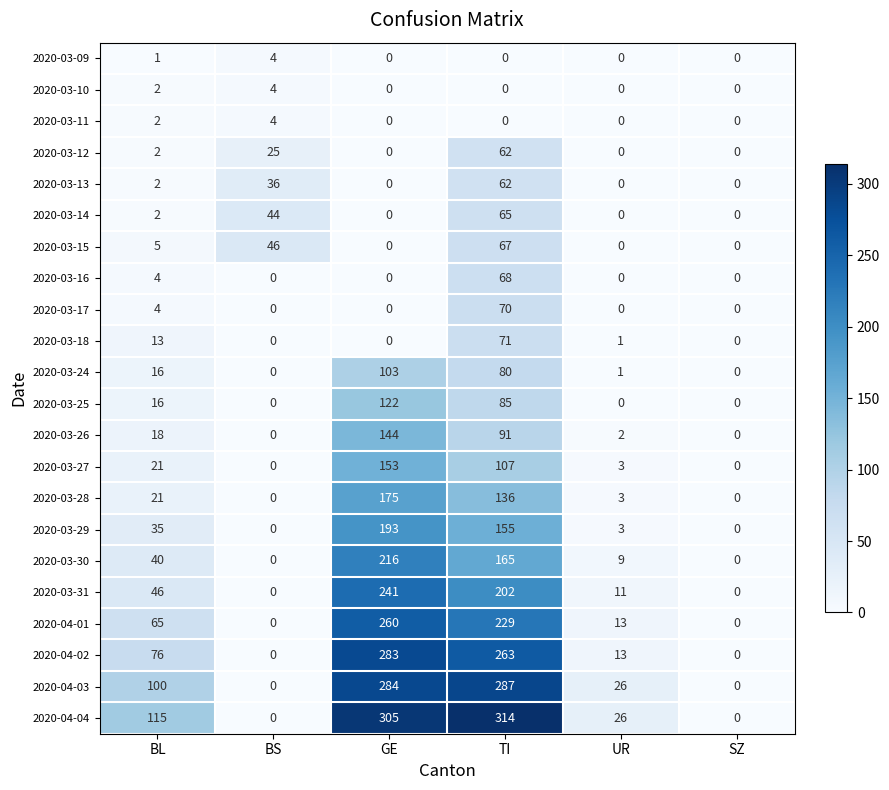

What is the greatest value displayed?

314